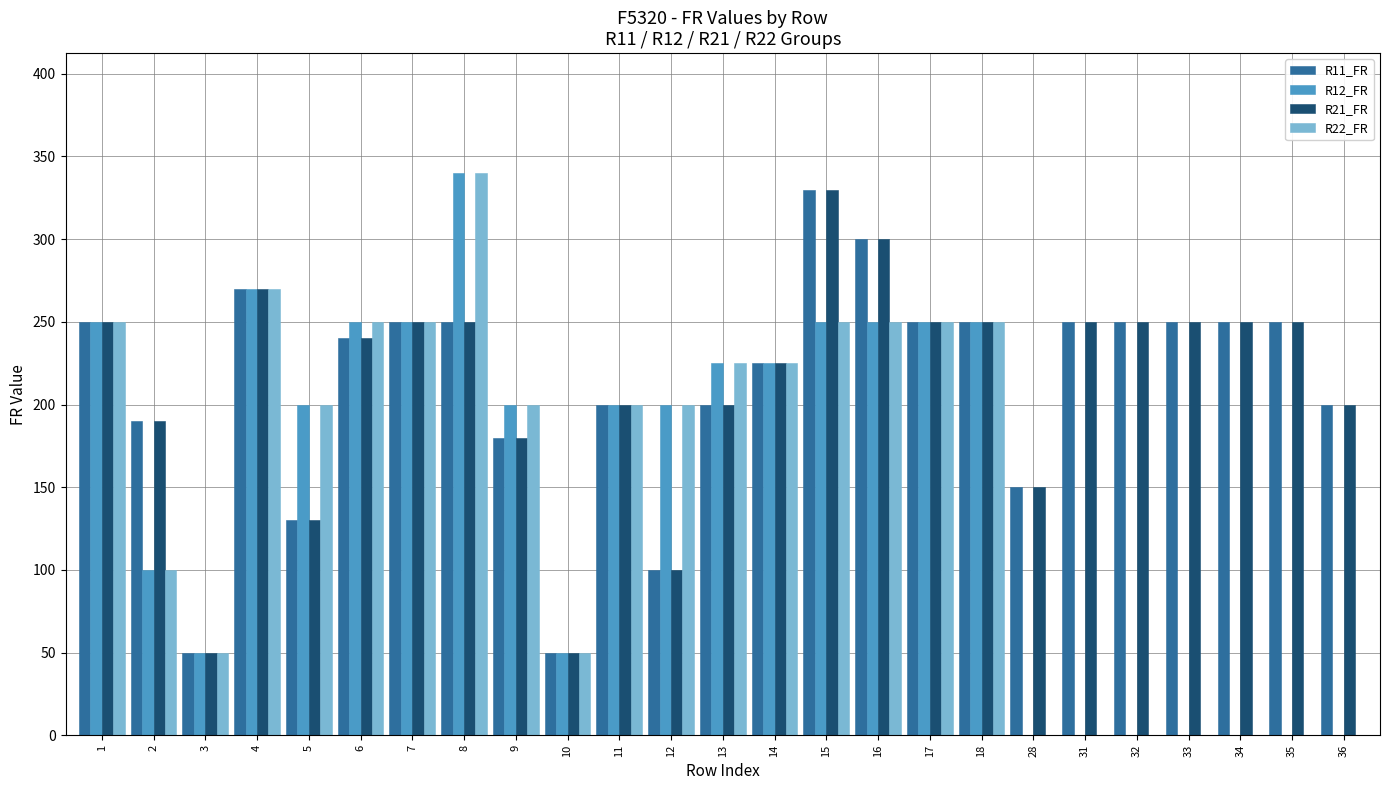

The R12_FR series shows 85 at 10. True or false?

False